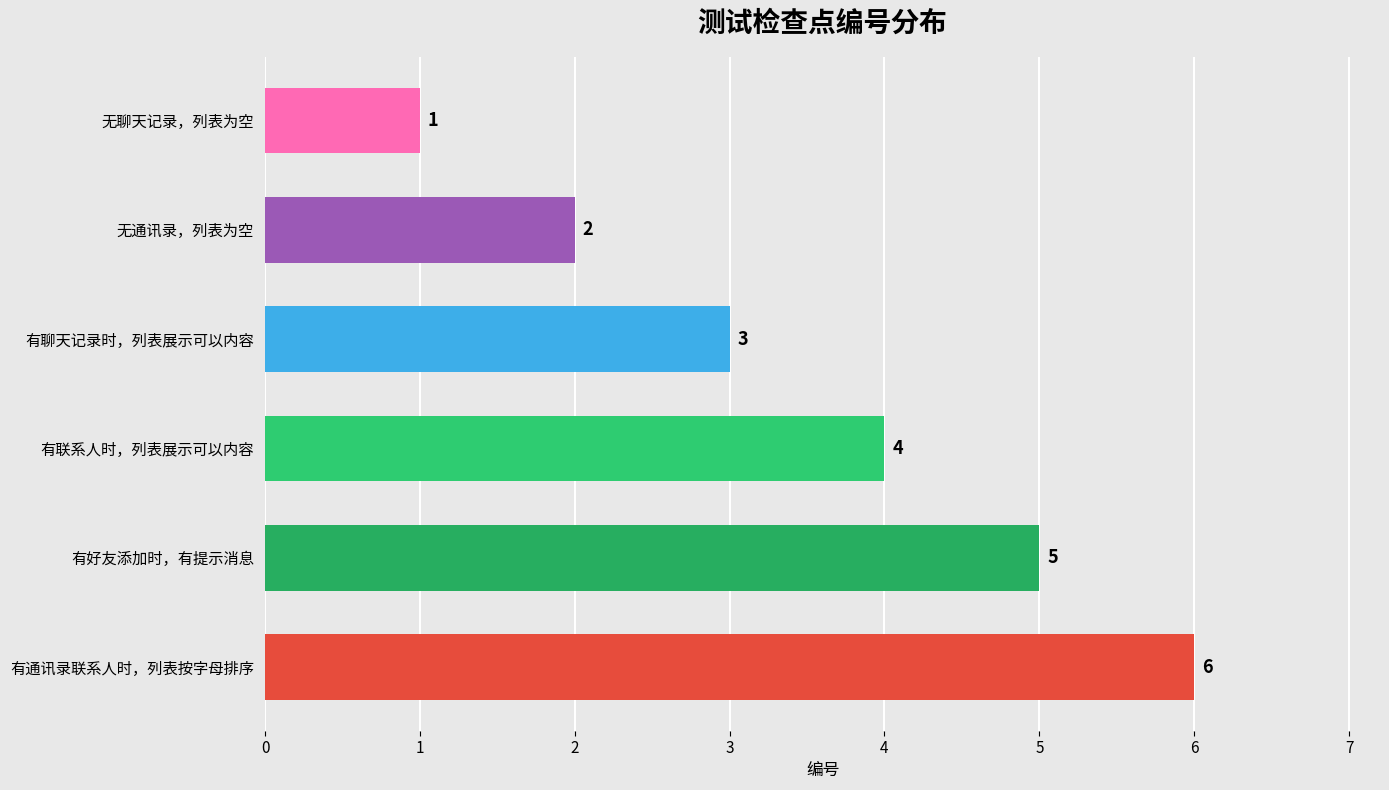

The value at 有好友添加时，有提示消息 is 5. True or false?

True